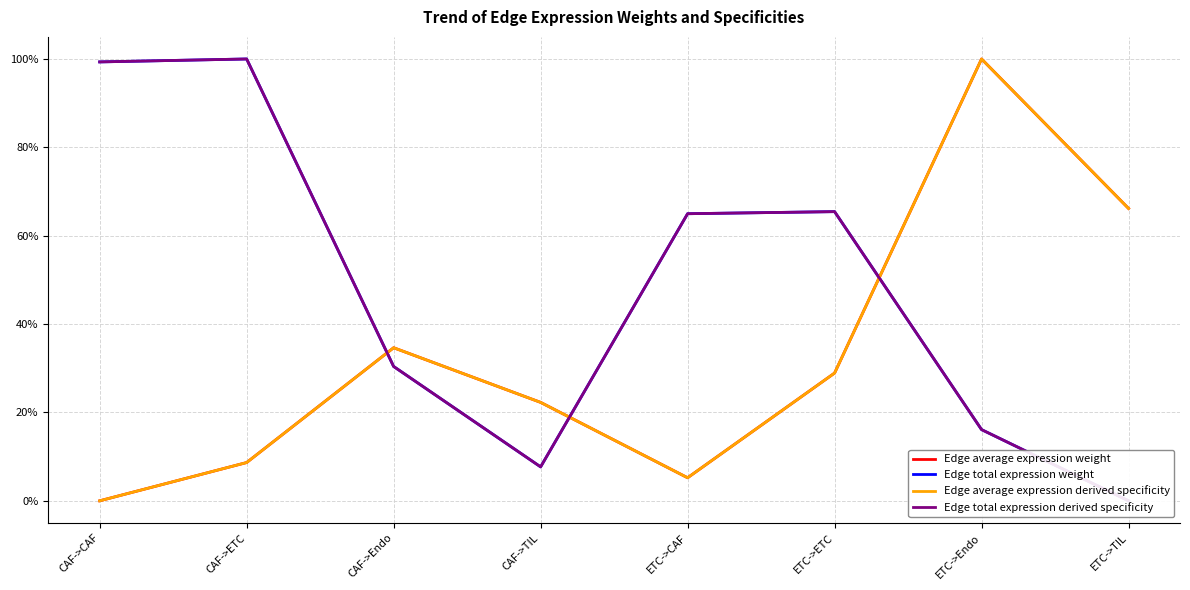

True or false: Edge average expression weight and Edge average expression derived specificity cross at least once.

True